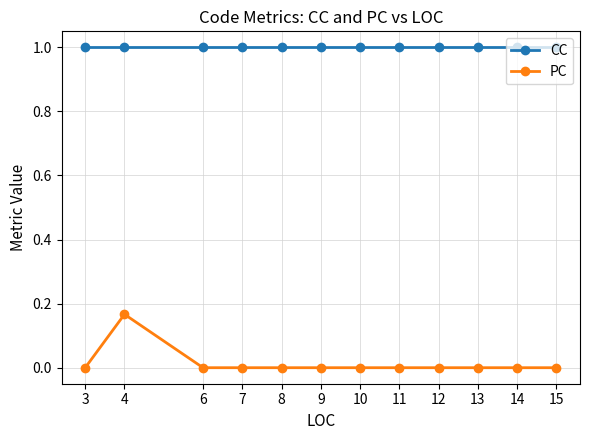

Count the PC values in the range 0 to 1.

12